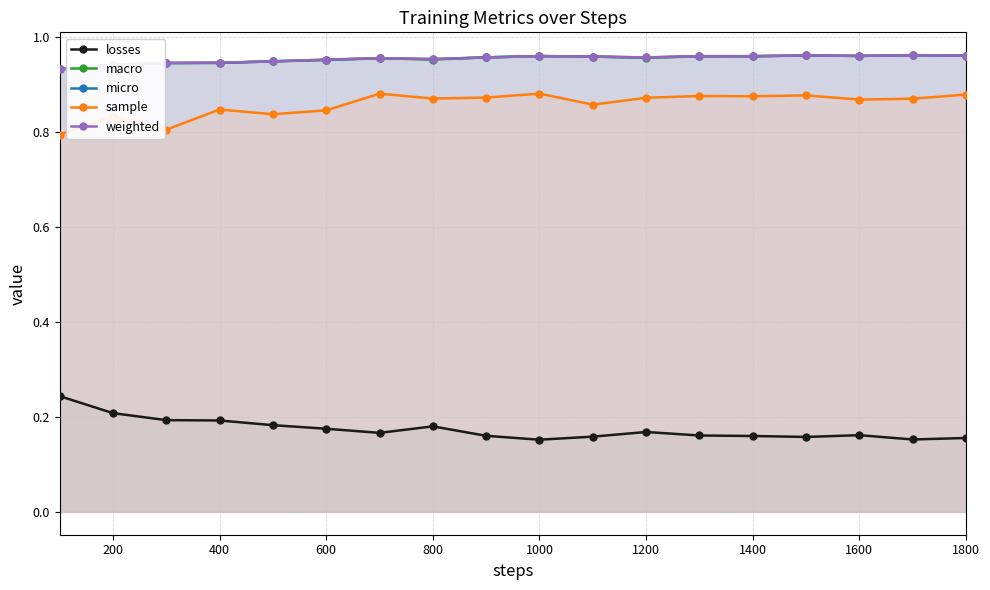

The sample series shows 0.4 at 1600. True or false?

False